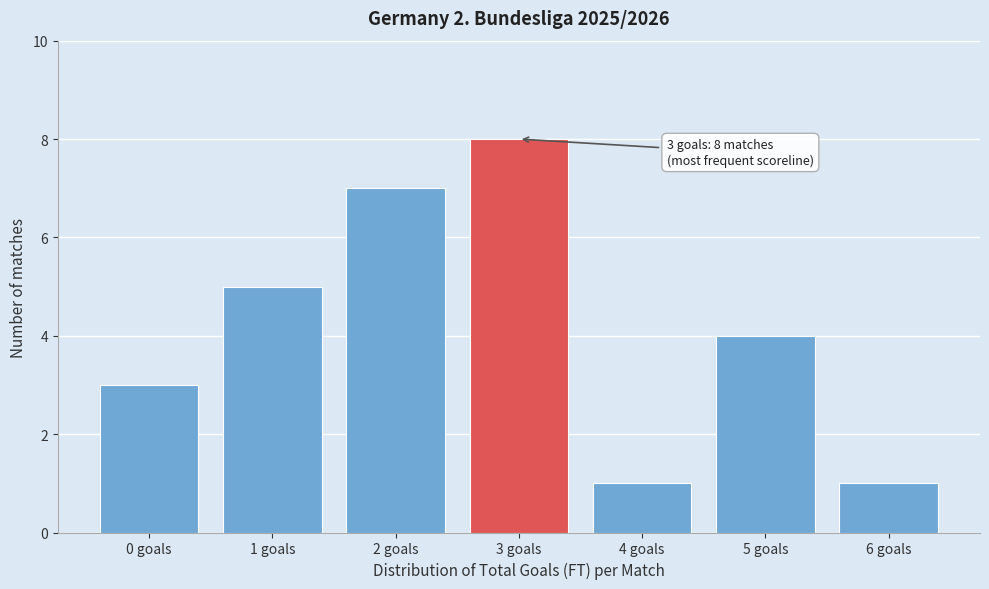

Reading left to right, list all the values displayed in this chart.

0 goals=3	1 goals=5	2 goals=7	3 goals=8	4 goals=1	5 goals=4	6 goals=1